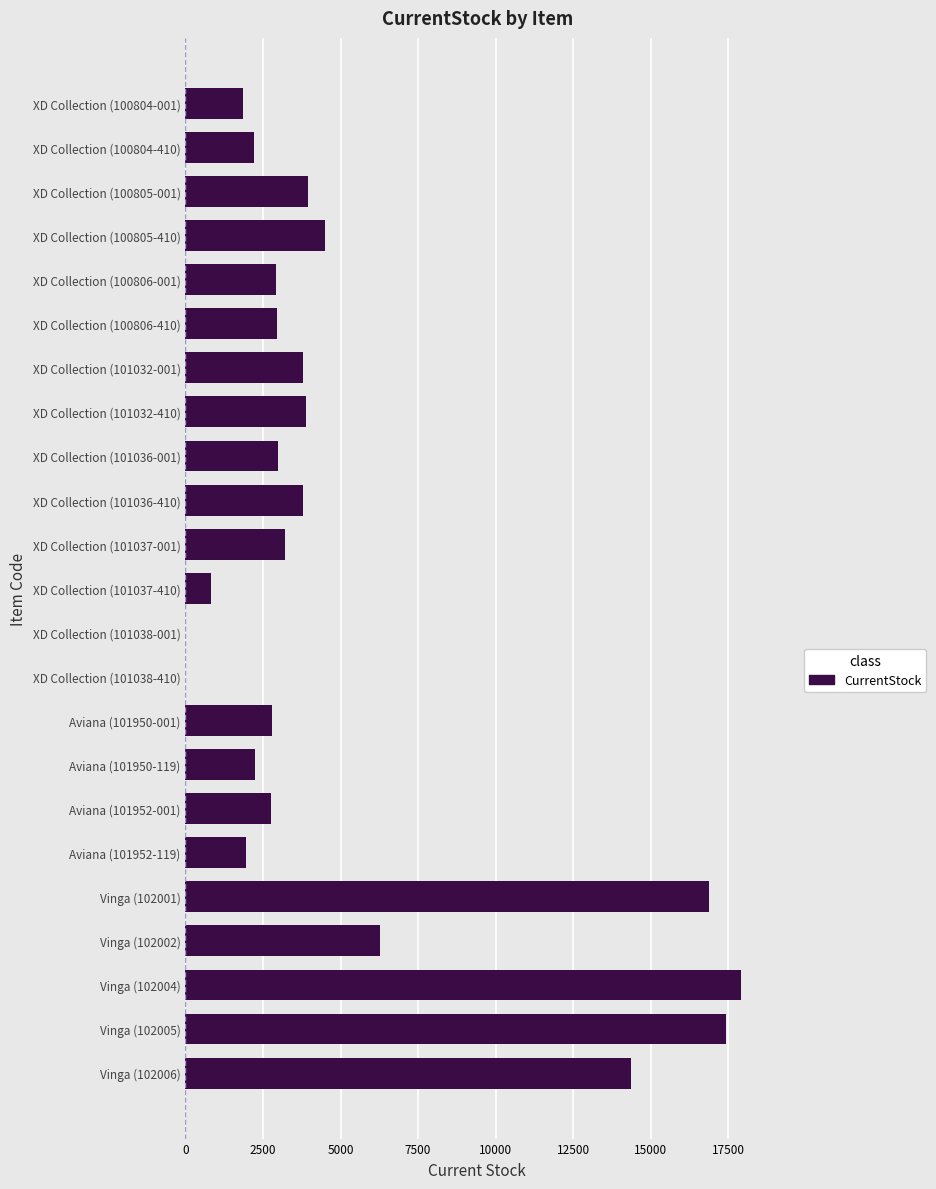

What is the maximum value shown in the chart?

17923